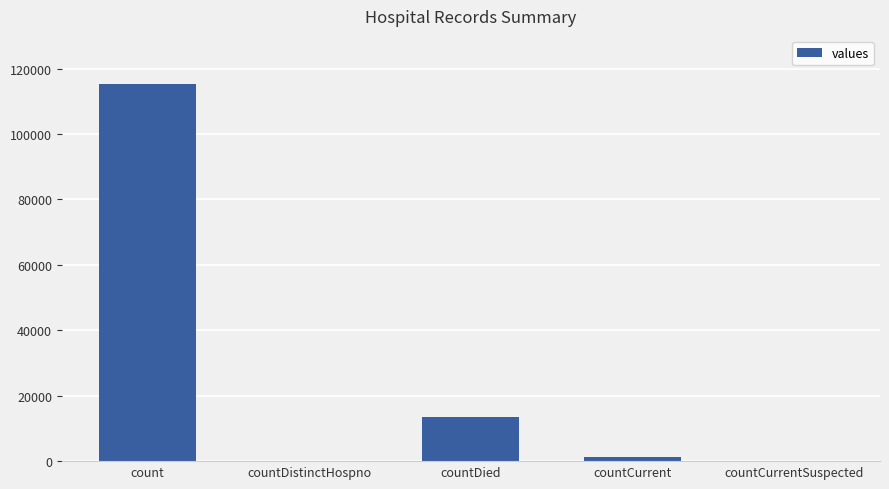

What is the sum of all values?

130105